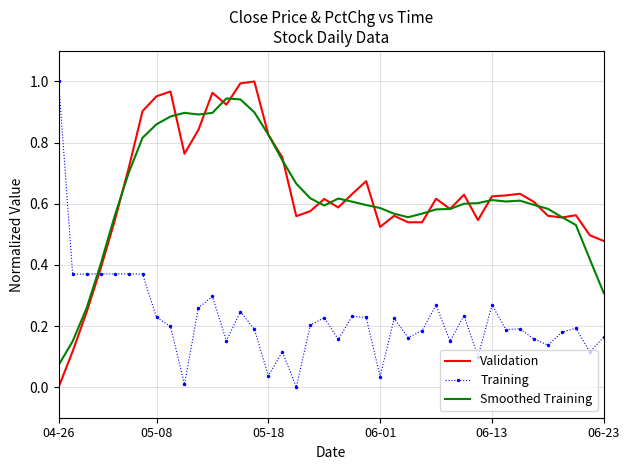

True or false: Training and Smoothed Training intersect in this chart.

True